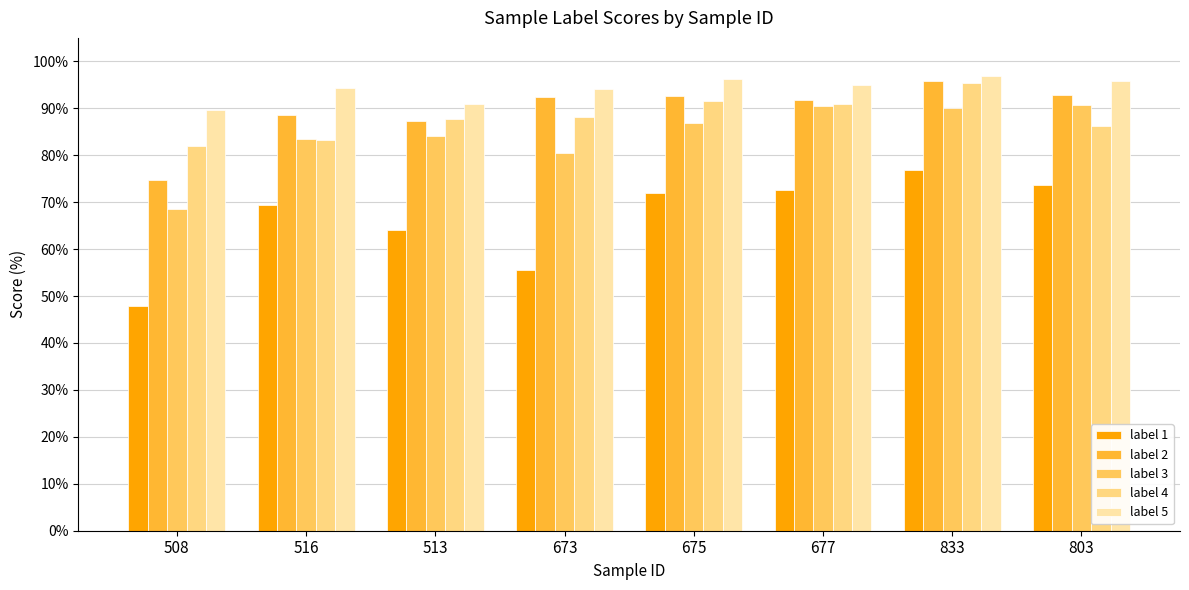

What are all the series names shown in the legend?

label 1, label 2, label 3, label 4, label 5